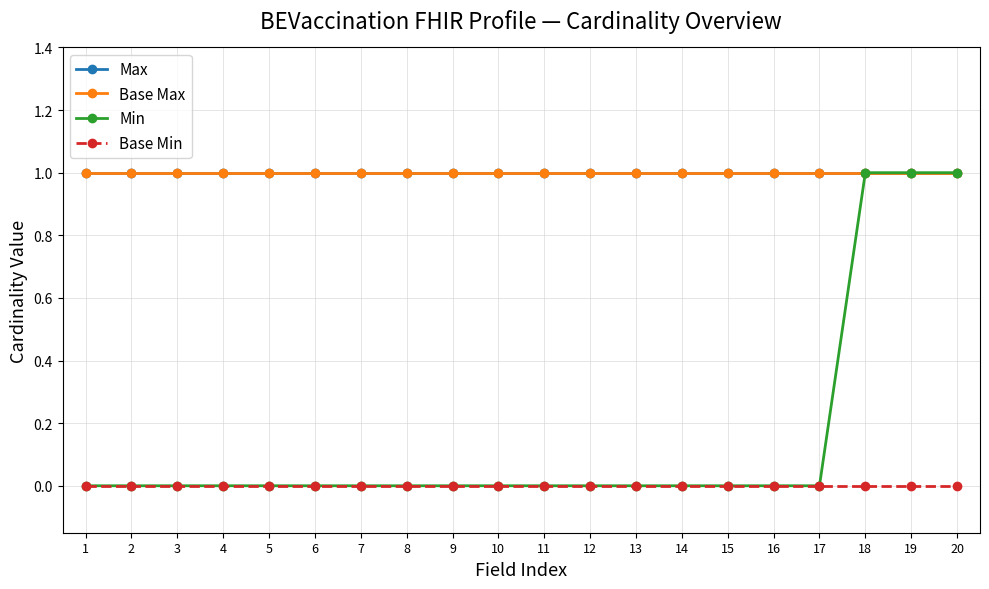

The Max series shows 1 at 13. True or false?

False